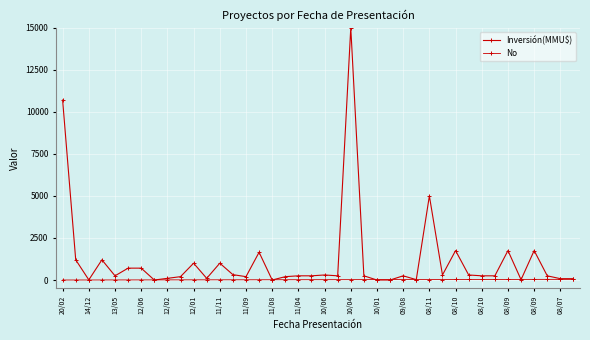

What is the difference between the maximum and minimum values in the Inversión(MMU$) series?

15000